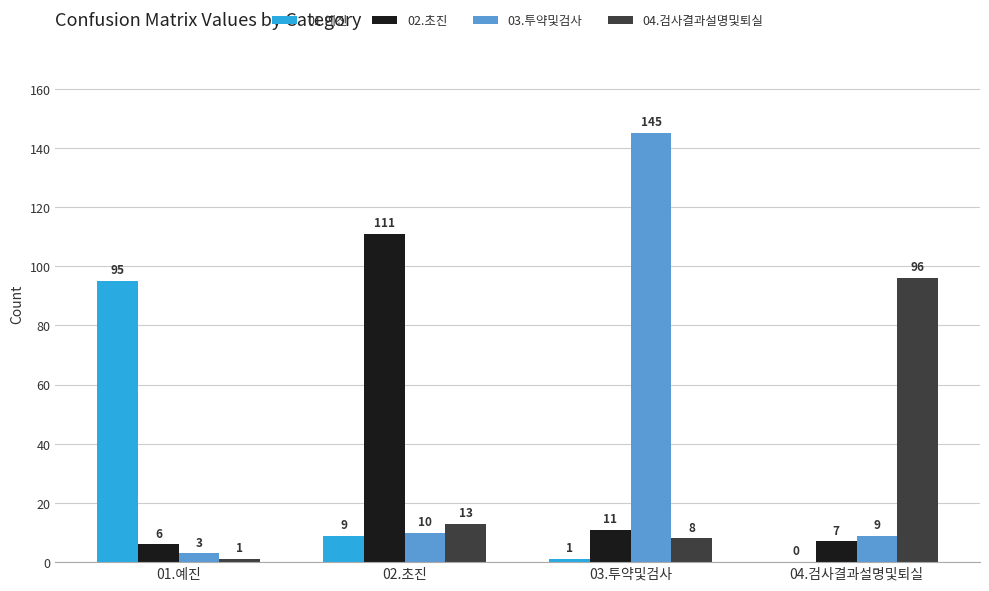

What is the spread (max minus min) of values at 03.투약및검사?

144